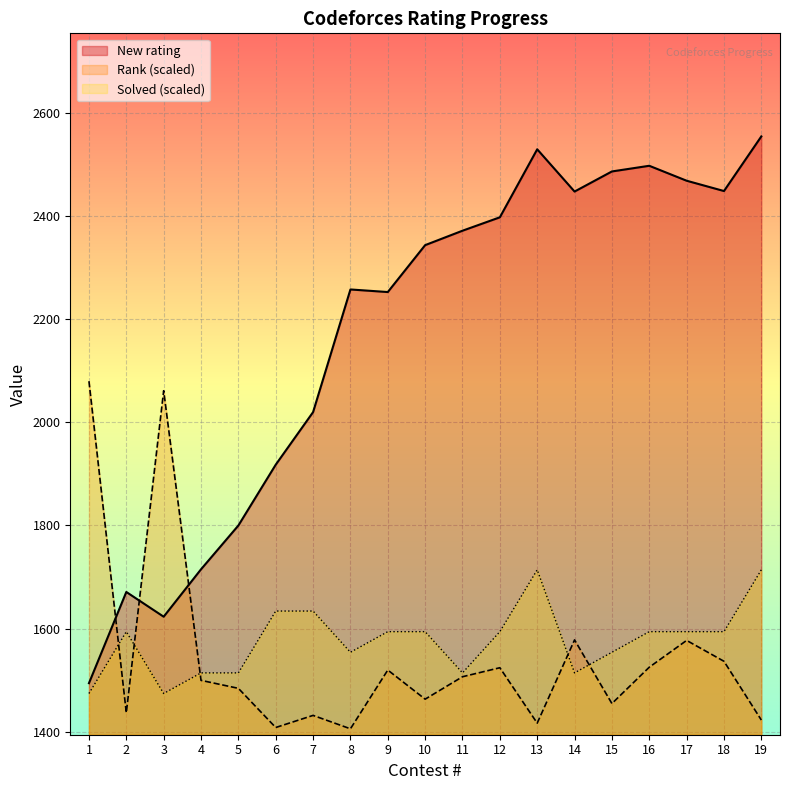

What is the spread (max minus min) of values at 7?

588.5